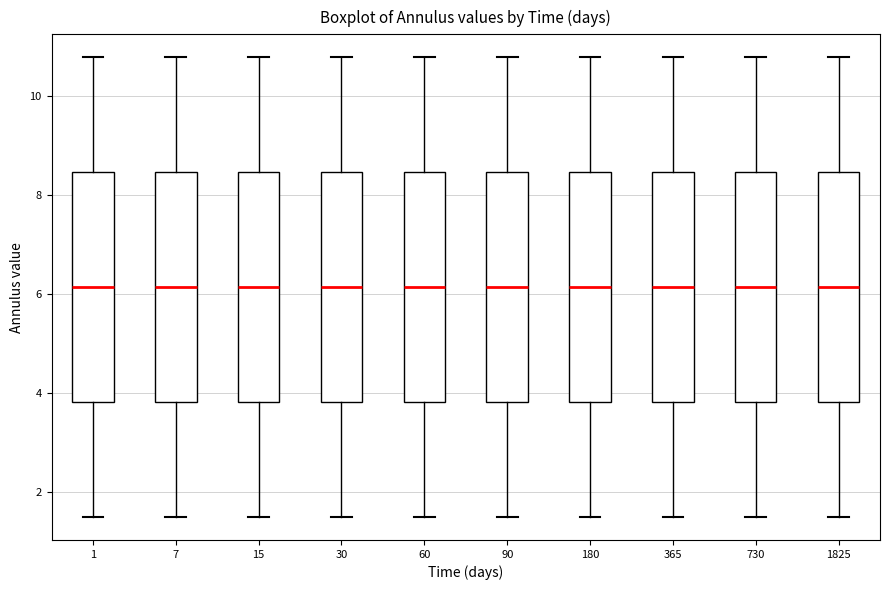

Reading left to right, read every box against the y-axis: the position of its median line, the range the box covers, and the ends of its whiskers. The values are not printed on the chart, so give them approximately, as read against the axis.

1: median 6.2, box 3.8 to 8.4, whiskers 1.4 to 10.8
7: median 6.2, box 3.8 to 8.4, whiskers 1.4 to 10.8
15: median 6.2, box 3.8 to 8.4, whiskers 1.4 to 10.8
30: median 6.2, box 3.8 to 8.4, whiskers 1.4 to 10.8
60: median 6.2, box 3.8 to 8.4, whiskers 1.4 to 10.8
90: median 6.2, box 3.8 to 8.4, whiskers 1.4 to 10.8
180: median 6.2, box 3.8 to 8.4, whiskers 1.4 to 10.8
365: median 6.2, box 3.8 to 8.4, whiskers 1.4 to 10.8
730: median 6.2, box 3.8 to 8.4, whiskers 1.4 to 10.8
1825: median 6.2, box 3.8 to 8.4, whiskers 1.4 to 10.8